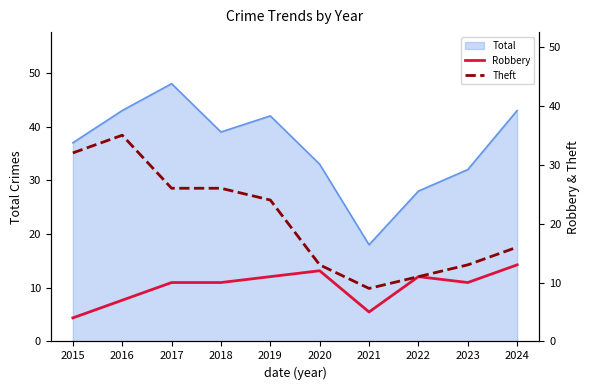

What is the sum of the Theft values at 2015 and 2024?

48